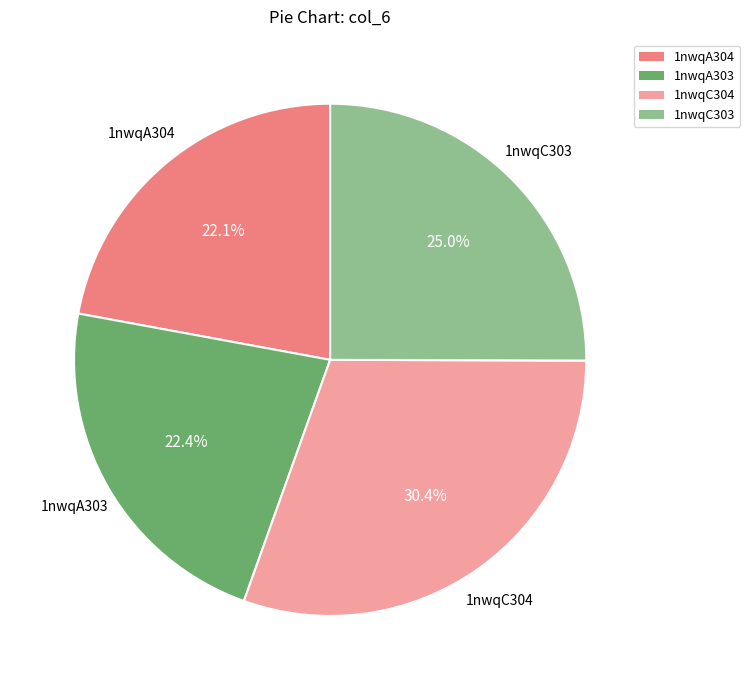

Do 1nwqA303 and 1nwqC304 together represent more than half of the pie?

Yes